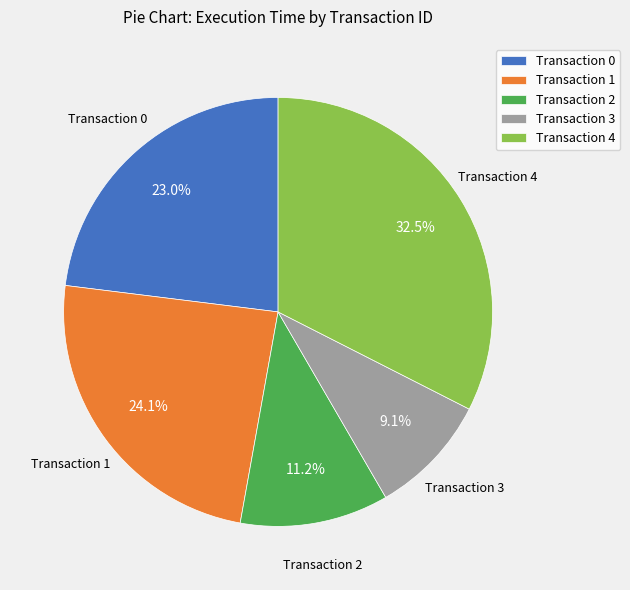

To the nearest percent, what portion does Transaction 1 represent?

24%